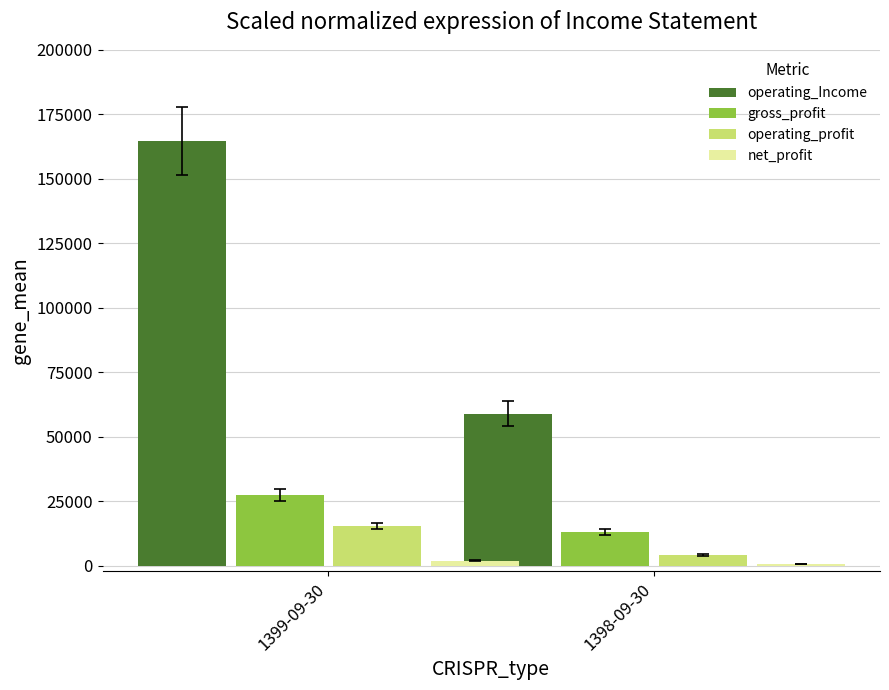

The value of gross_profit at 1399-09-30 is 27449. True or false?

True